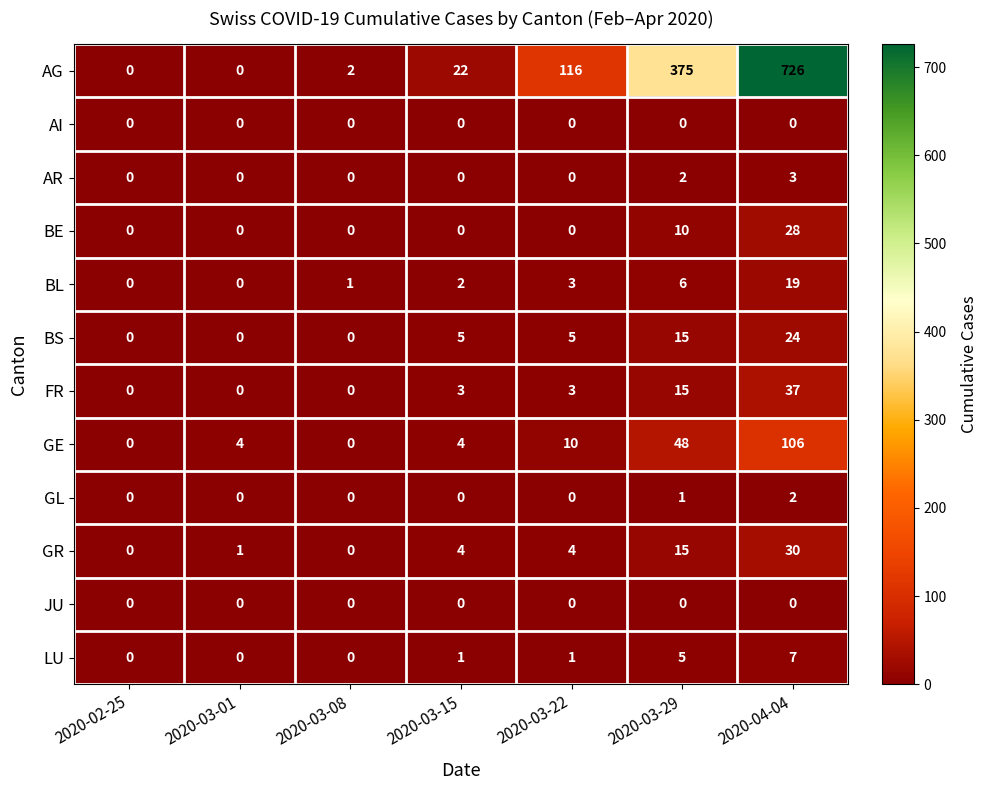

At which category is the sum across all series the highest?

2020-04-04